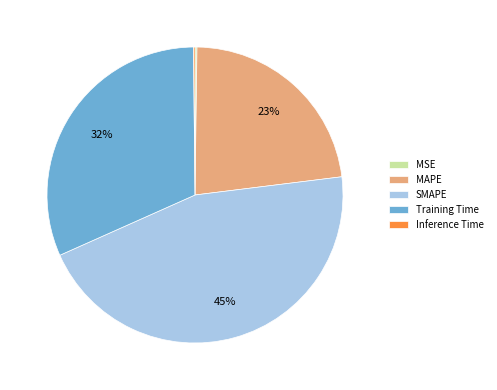

What is the largest slice in the pie chart?

SMAPE